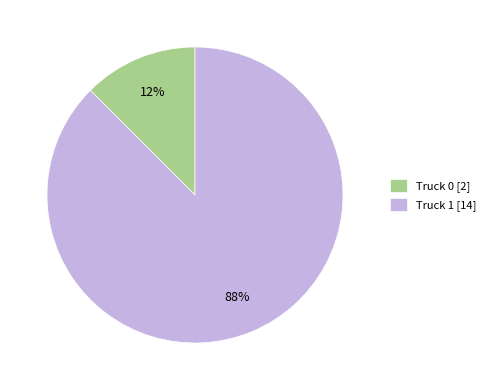

Between Truck 1 [14] and Truck 0 [2], which is larger?

Truck 1 [14]